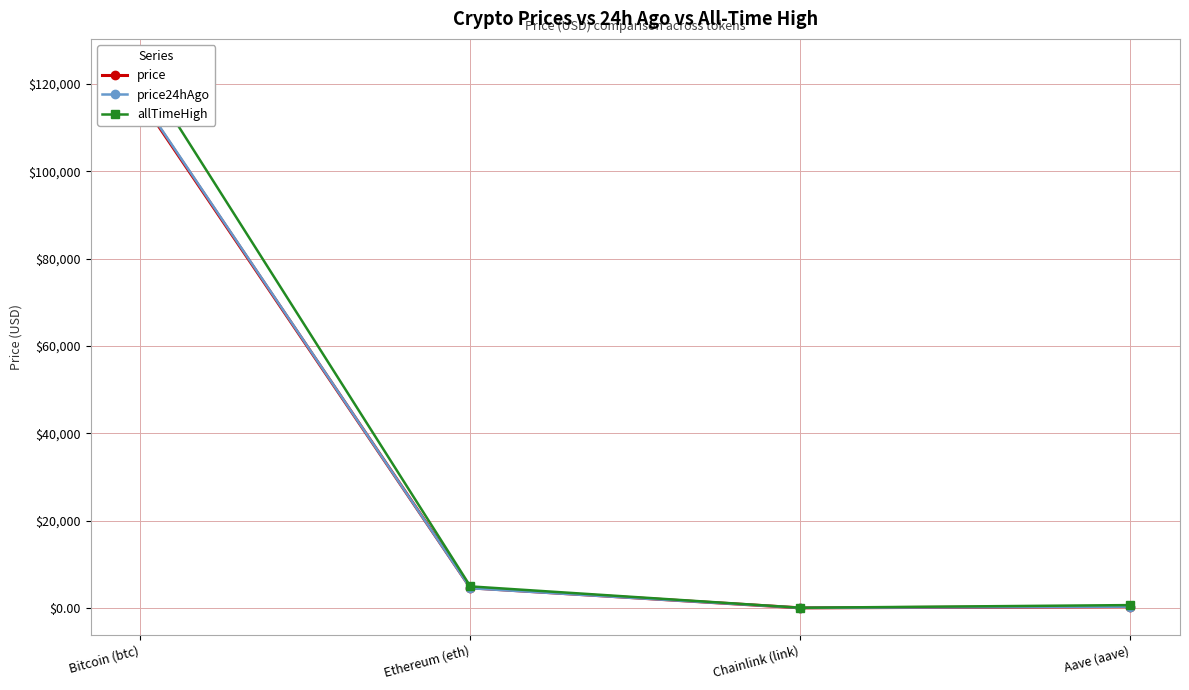

What is the difference between the maximum and minimum values in the price series?

116502.1